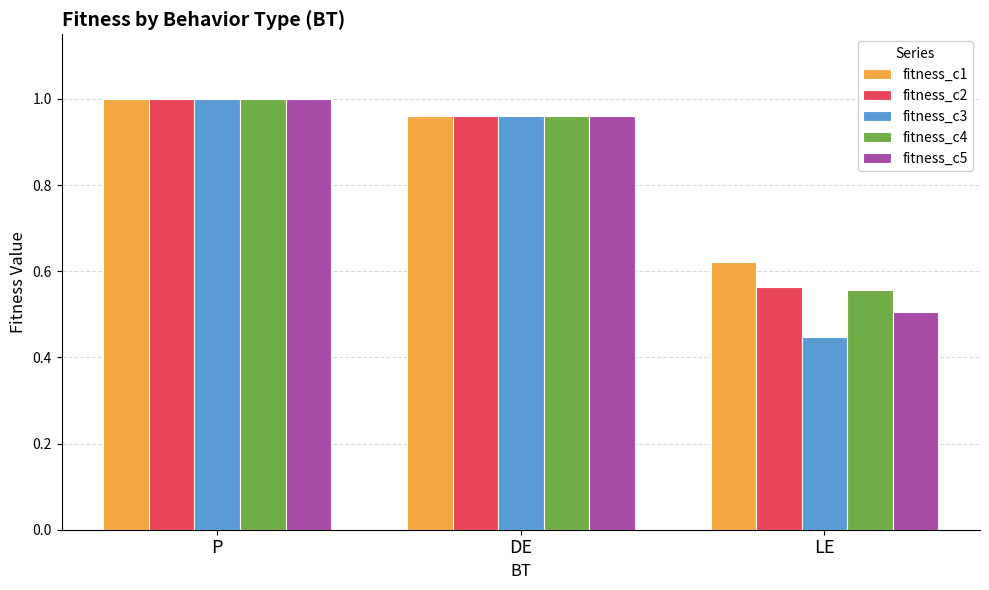

How many bars are there in total?

15